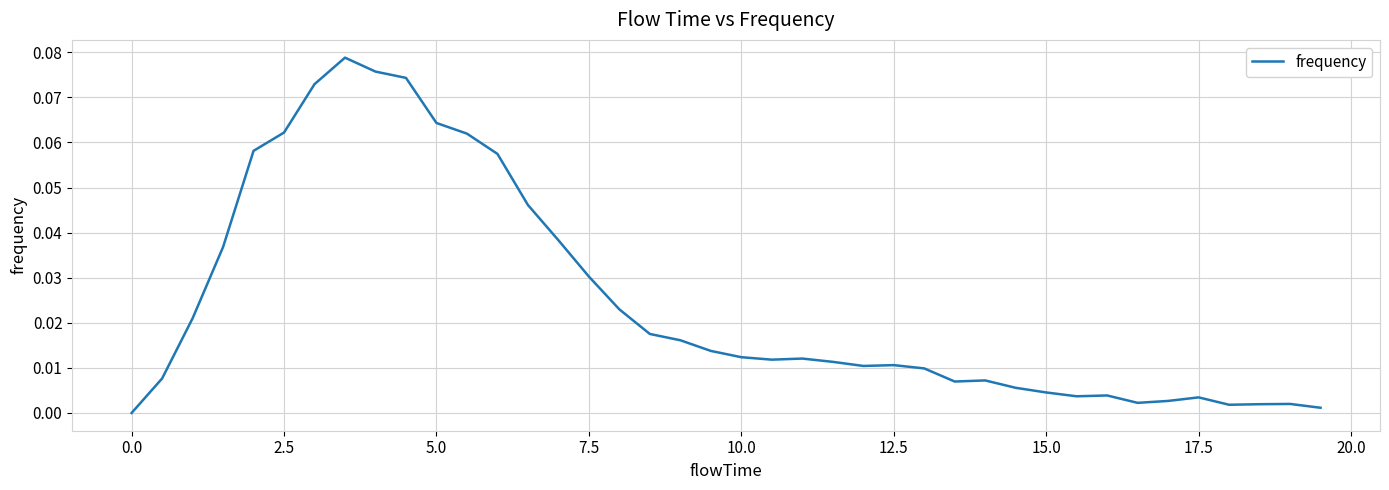

What is the sum of all values?

1.0